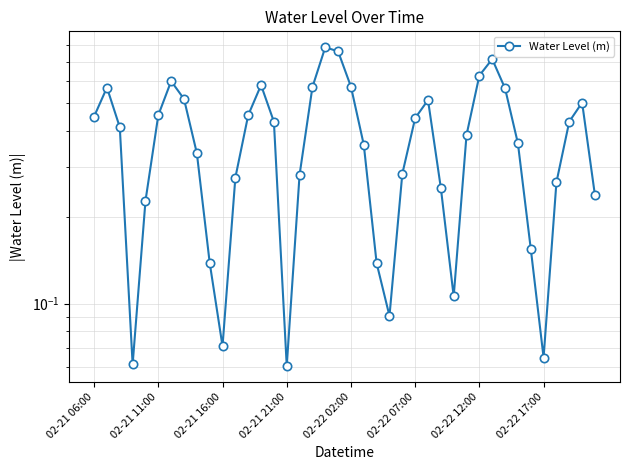

Where is the data nearest to the value 0?

02-21 21:00